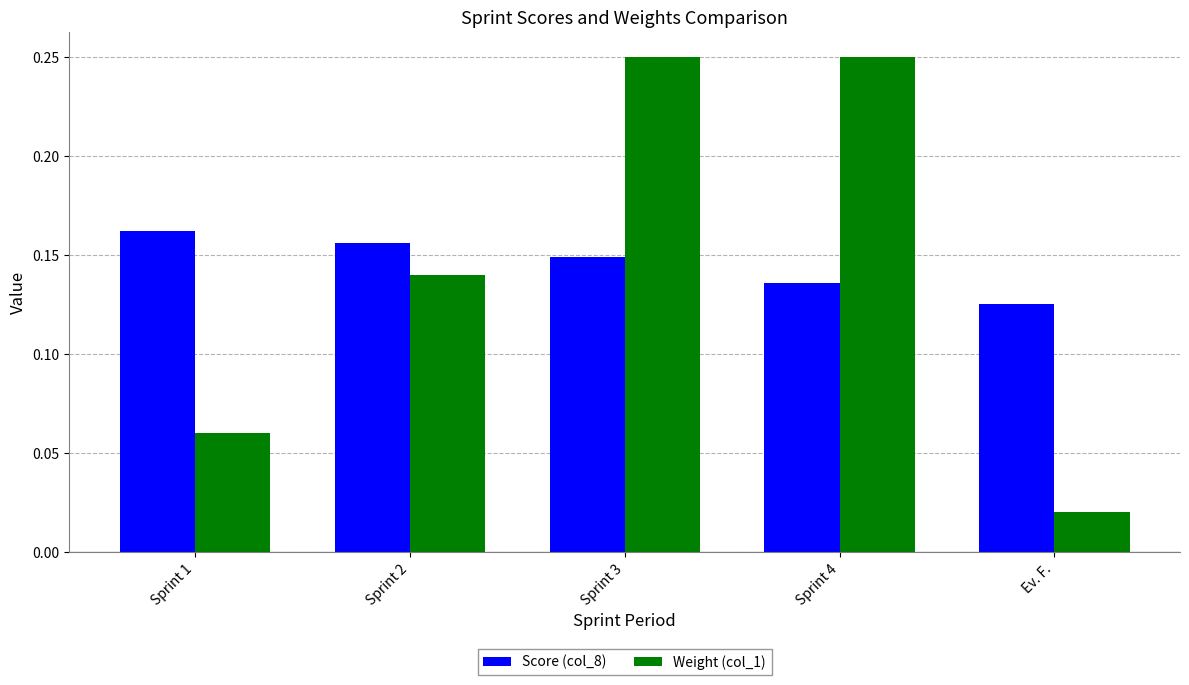

Which category has the lowest value in the Score (col_8) series?

Ev. F.